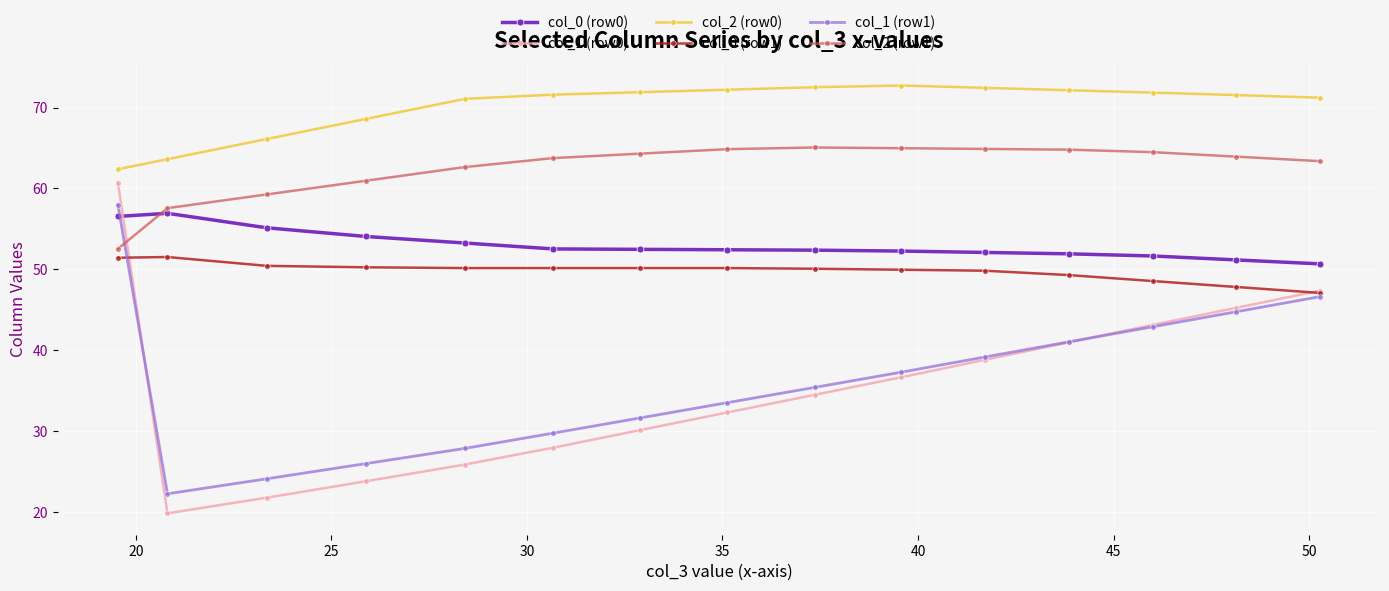

How many categories are shown in the chart?

15